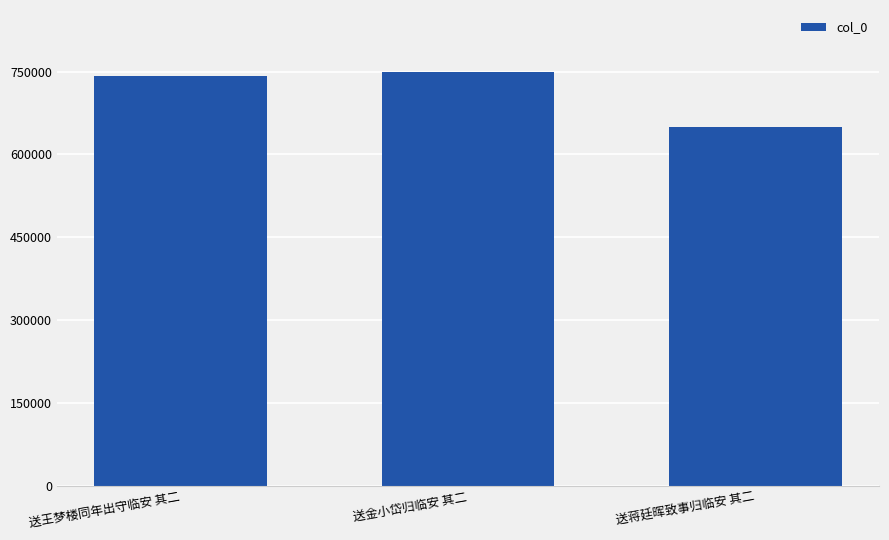

What is the average value?

713358